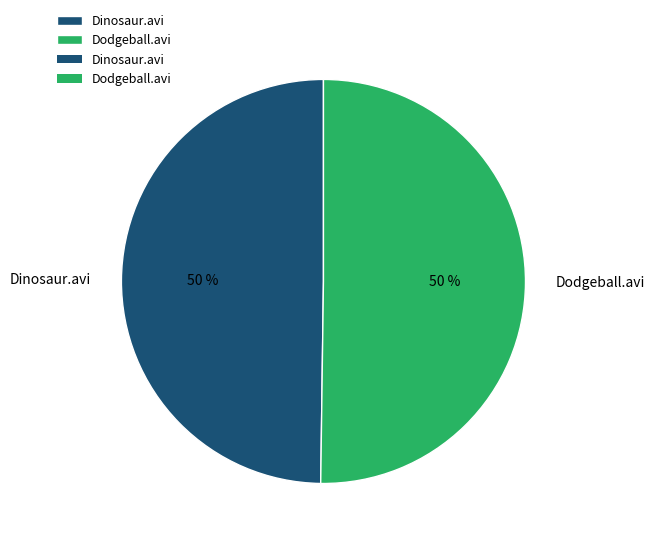

What percentage is the Dinosaur.avi slice, to the nearest percent?

50%